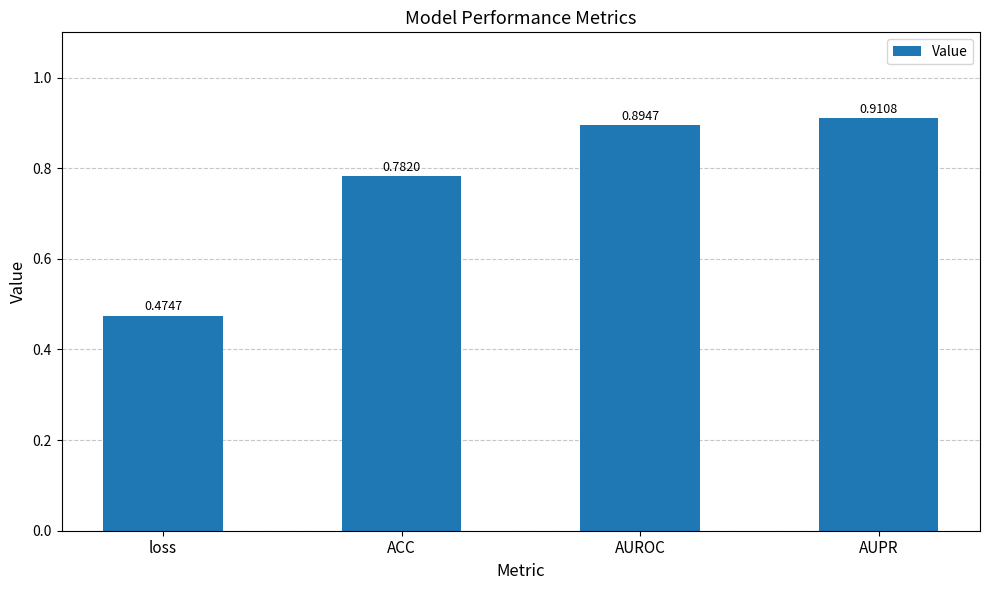

Does the chart contain any negative values?

No